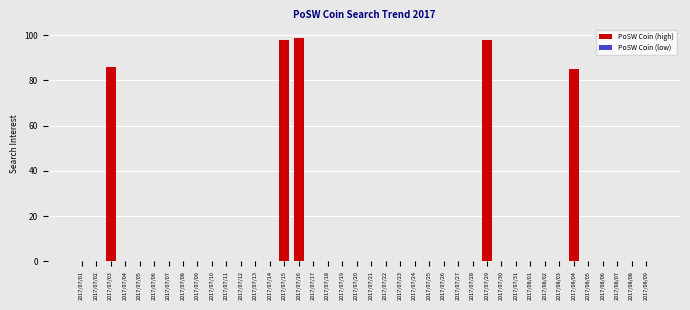

Are the bars grouped side by side (vs. stacked)?

No